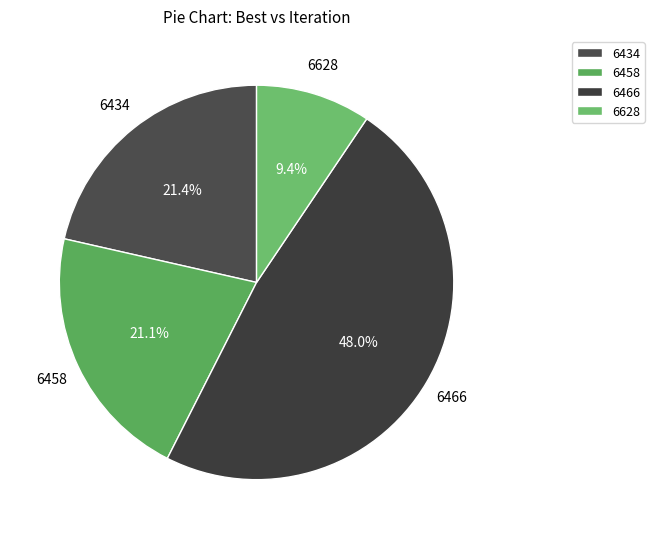

Is the sum of 6434 and 6458 greater than half?

No